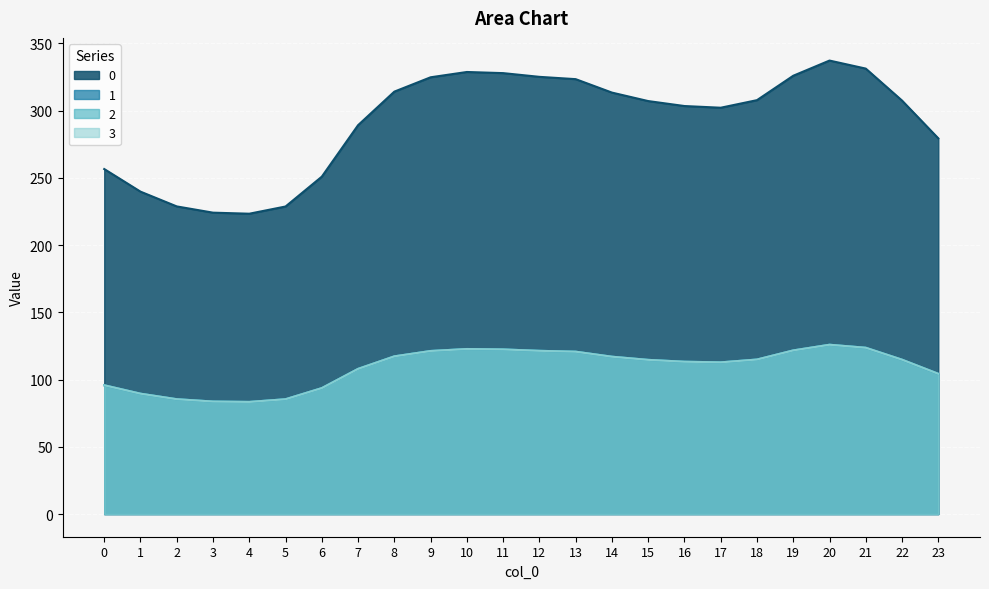

True or false: 1 and 0 cross at least once.

False